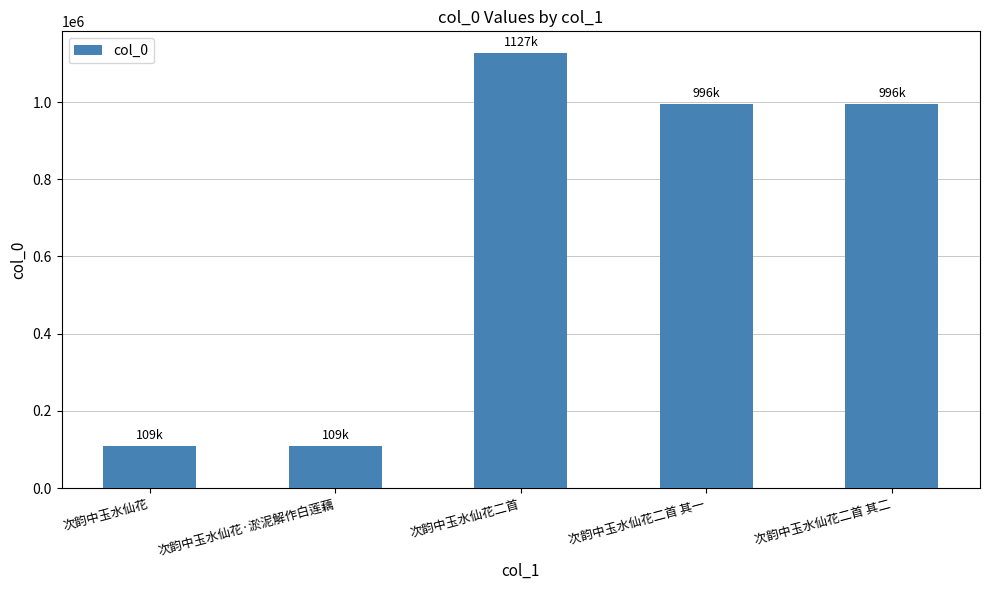

What is the smallest value displayed?

108537